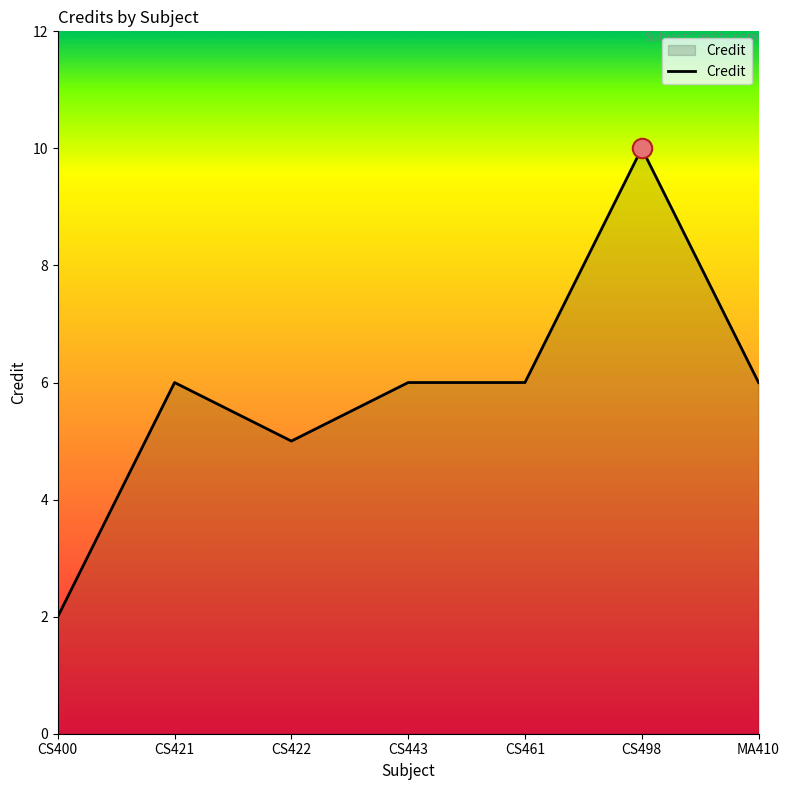

Between CS443 and CS498, which is larger?

CS498